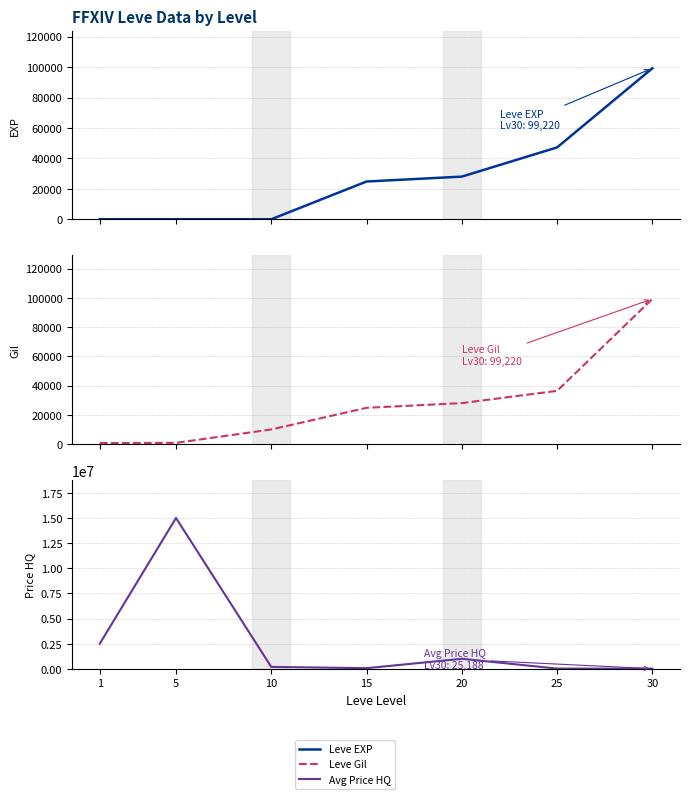

What is the difference between the Avg Price HQ values at 1 and 20?

1499999